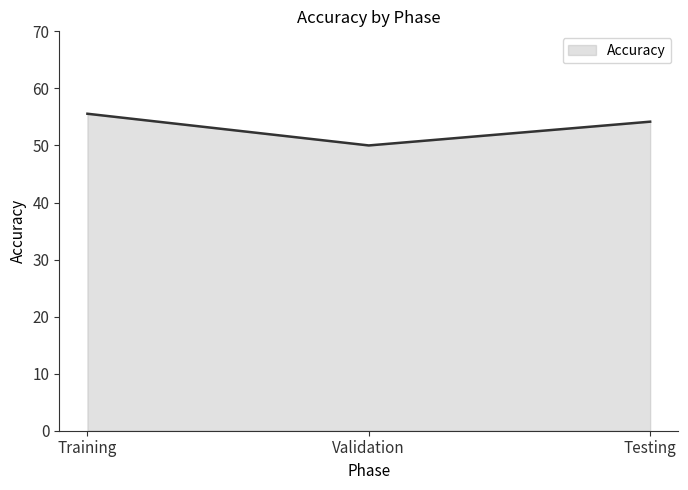

Reading right to left, transcribe all the data shown in this chart.

Testing=54.2	Validation=50.0	Training=55.6